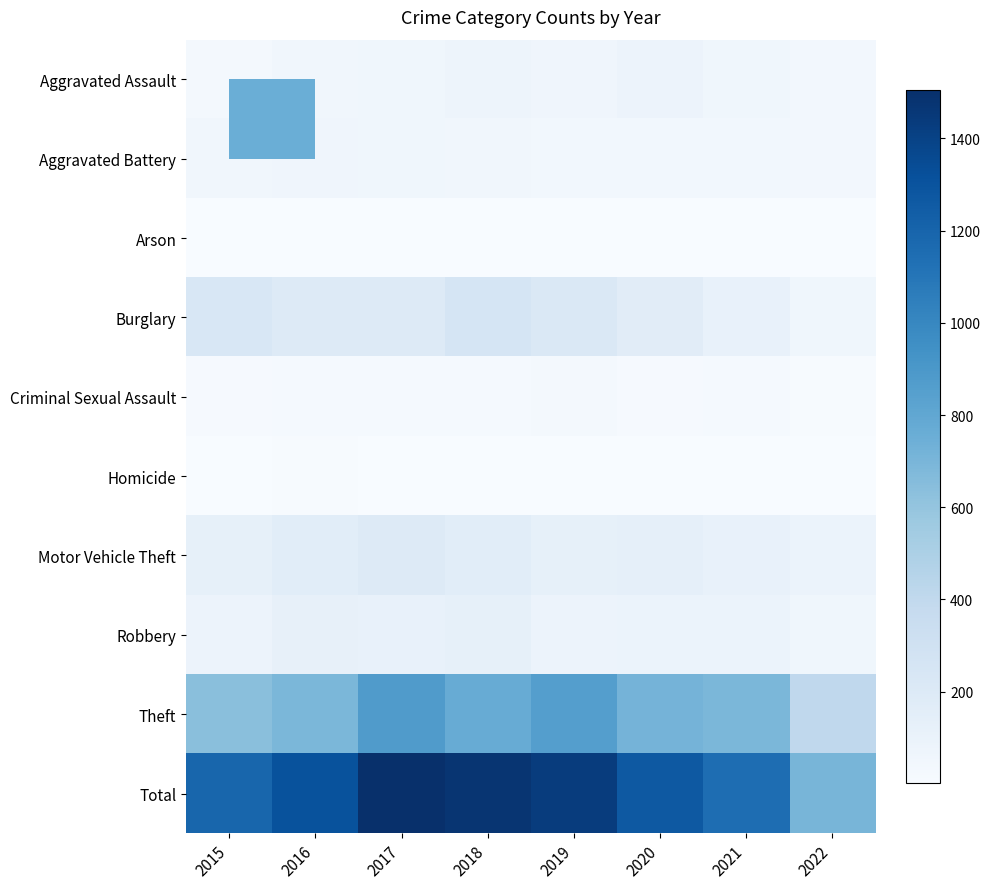

At how many categories does at least one series exceed 404?

8